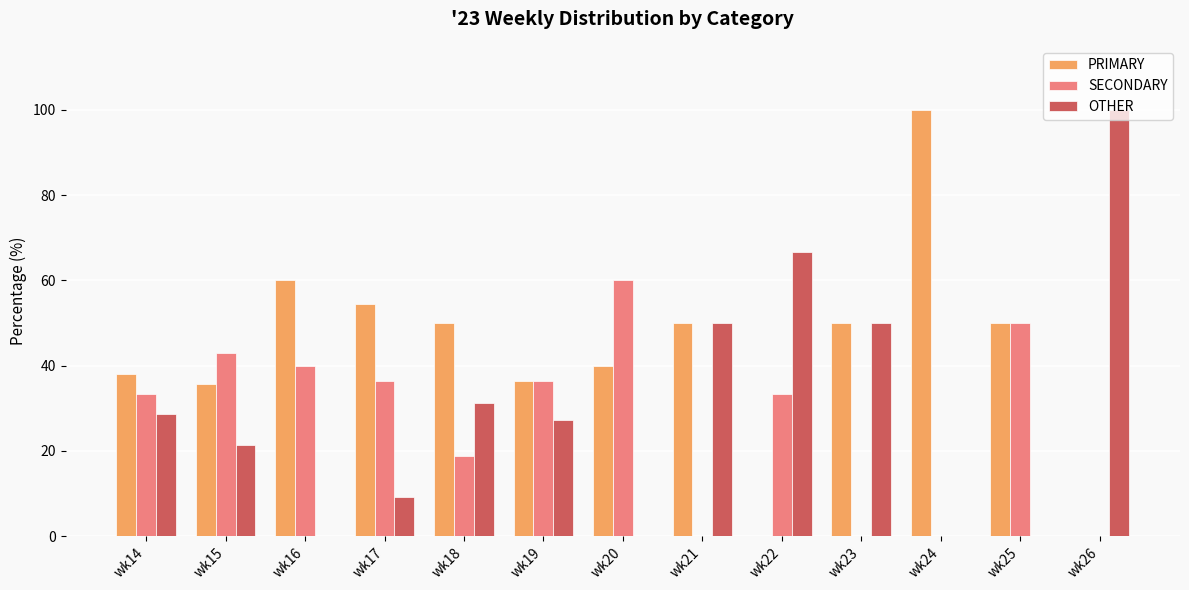

What is the highest value of the OTHER series?

100.0